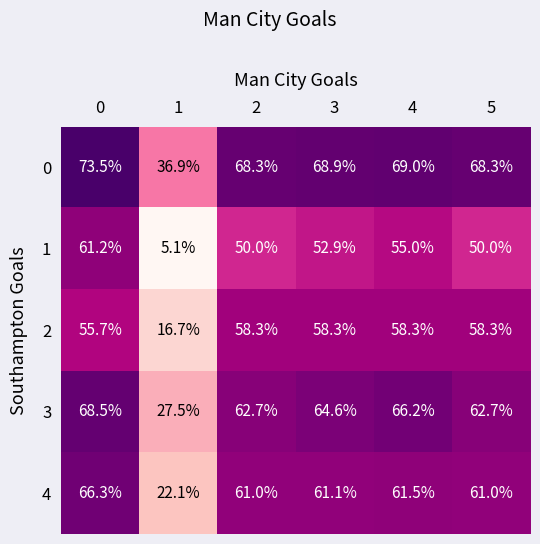

What is the sum of all 2 values?

305.6